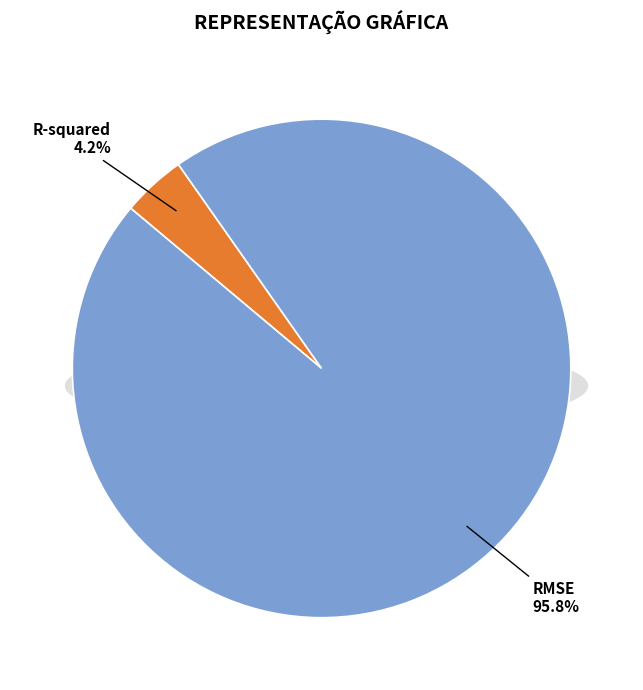

To the nearest percent, what is the combined percentage of R-squared and RMSE?

100%